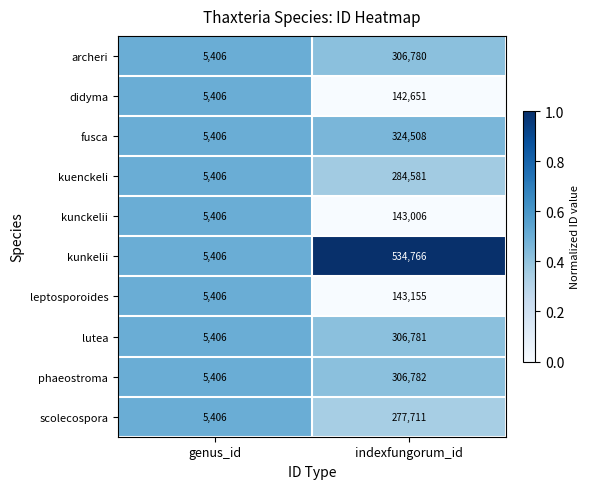

Between genus_id and indexfungorum_id, which series saw the biggest shift?

kunkelii